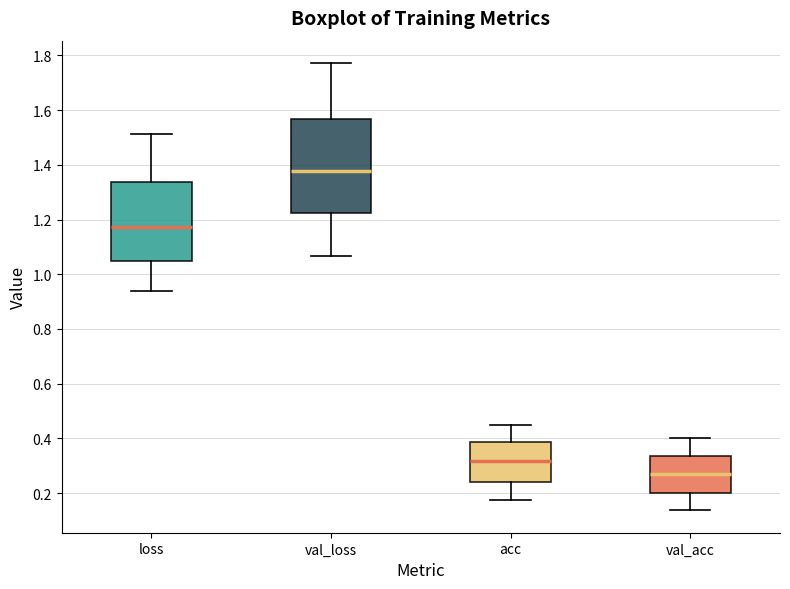

Reading left to right, read every box against the y-axis: the position of its median line, the range the box covers, and the ends of its whiskers. The values are not printed on the chart, so give them approximately, as read against the axis.

loss: median 1.18, box 1.04 to 1.34, whiskers 0.94 to 1.52
val_loss: median 1.38, box 1.22 to 1.56, whiskers 1.06 to 1.78
acc: median 0.32, box 0.24 to 0.38, whiskers 0.18 to 0.44
val_acc: median 0.26, box 0.20 to 0.34, whiskers 0.14 to 0.40